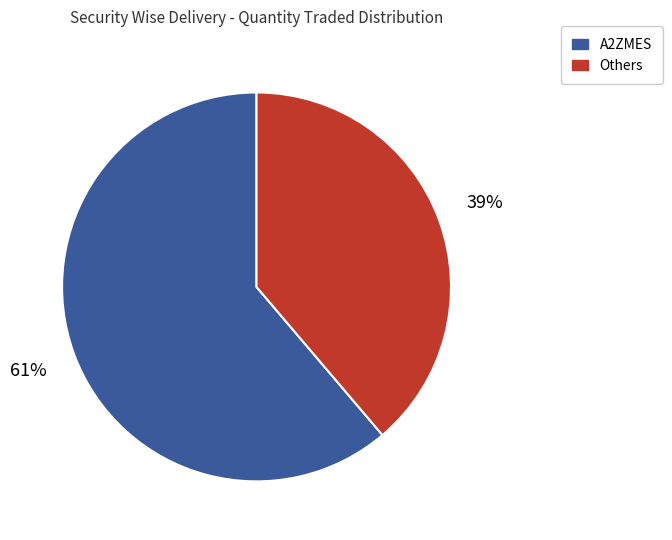

Is there any slice that represents more than half of the pie?

Yes